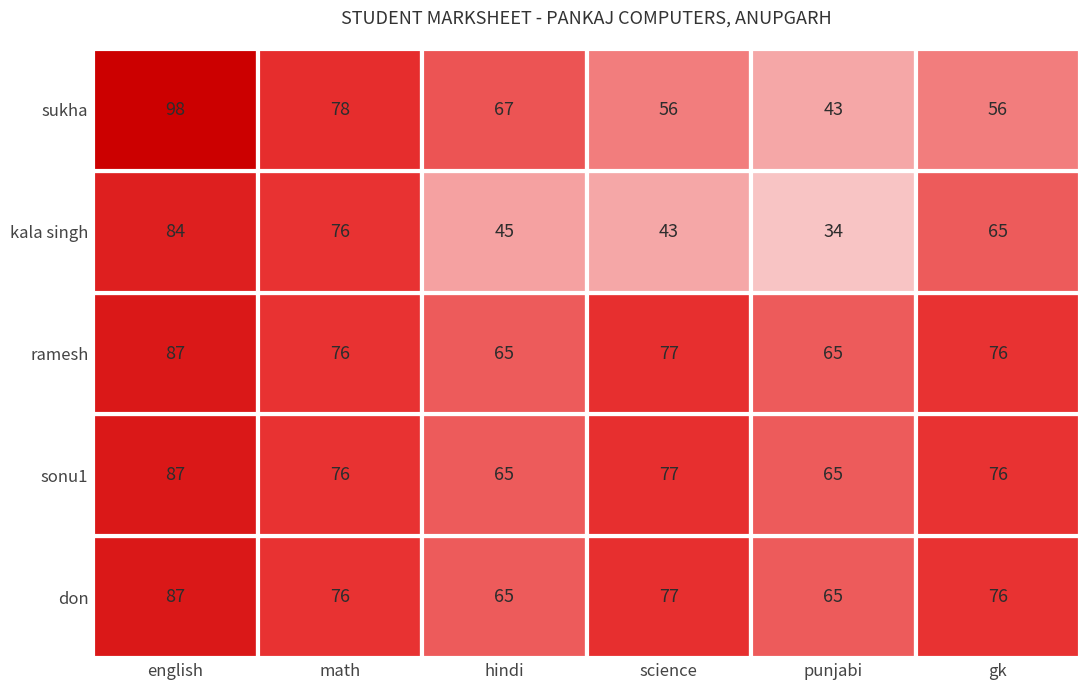

What is the spread (max minus min) of values at hindi?

22